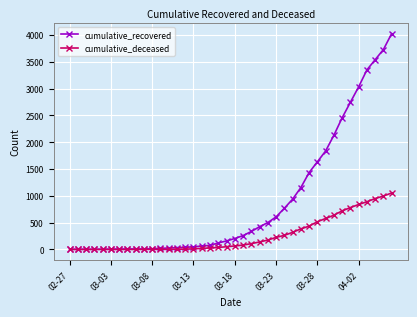

How many lines are shown in the chart?

2